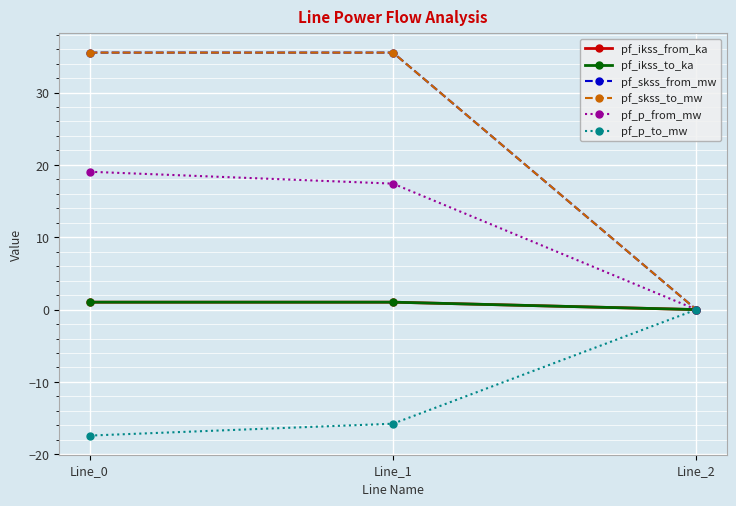

What is the highest value of the pf_ikss_to_ka series?

1.0